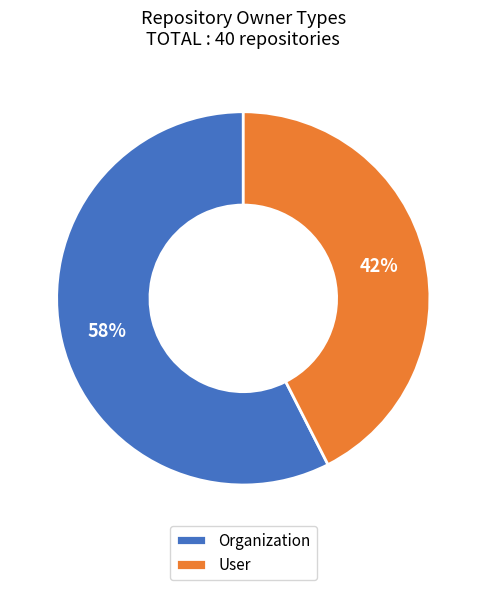

Rank the categories by value from lowest to highest.

User, Organization